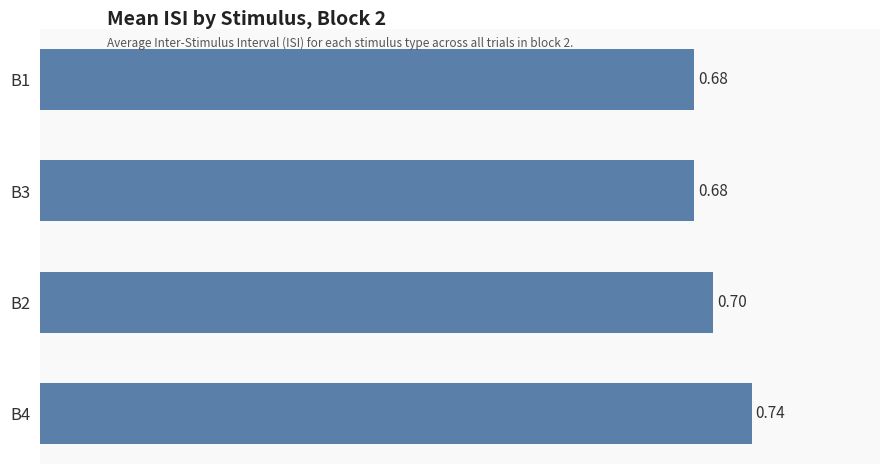

Between B3 and B2, which is larger?

B2